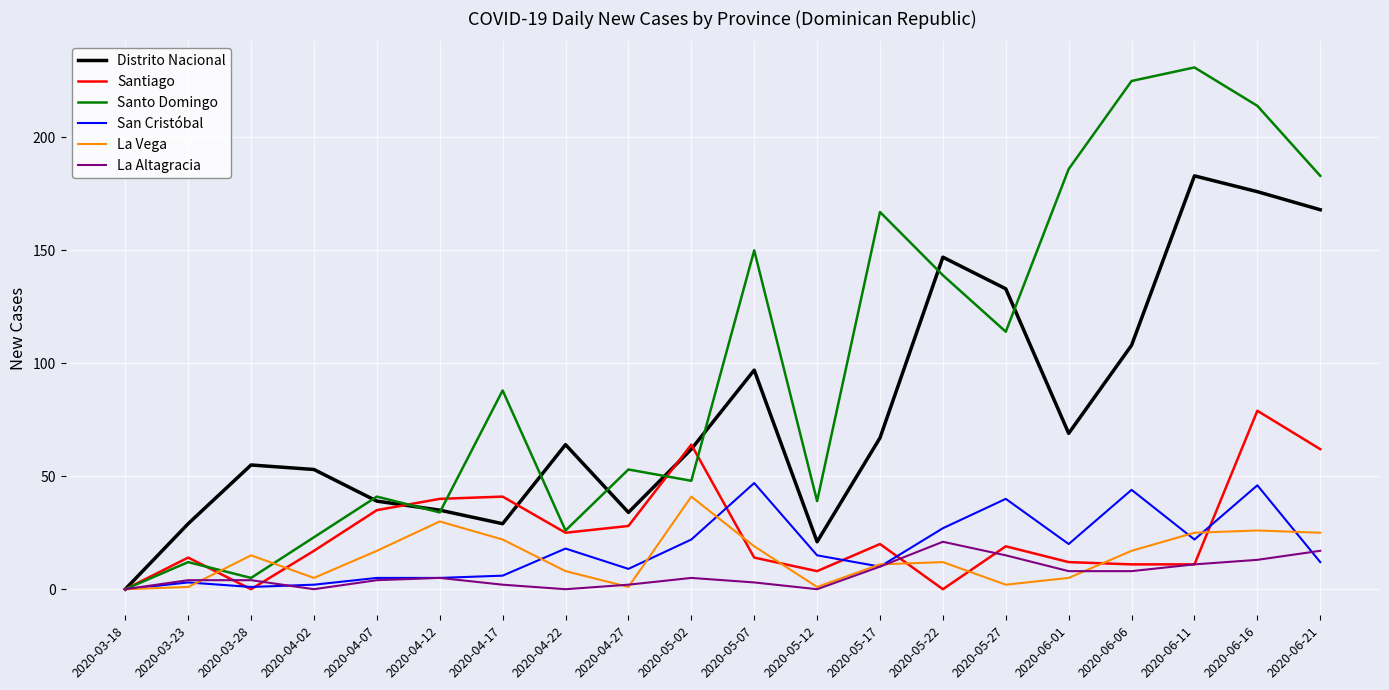

True or false: Santiago has a value of -38 at 2020-03-18.

False